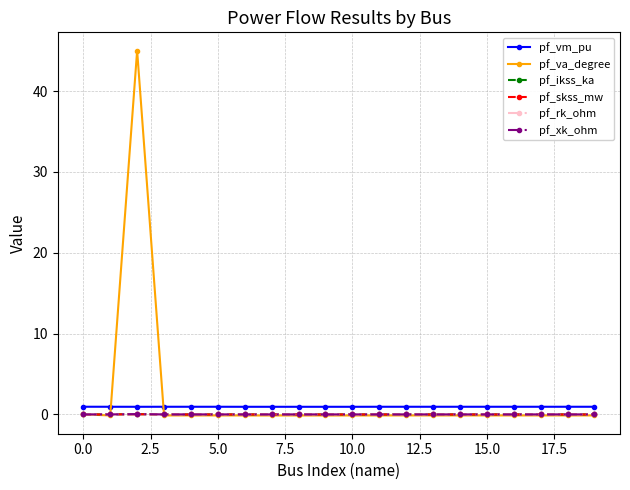

True or false: pf_xk_ohm and pf_vm_pu intersect in this chart.

False